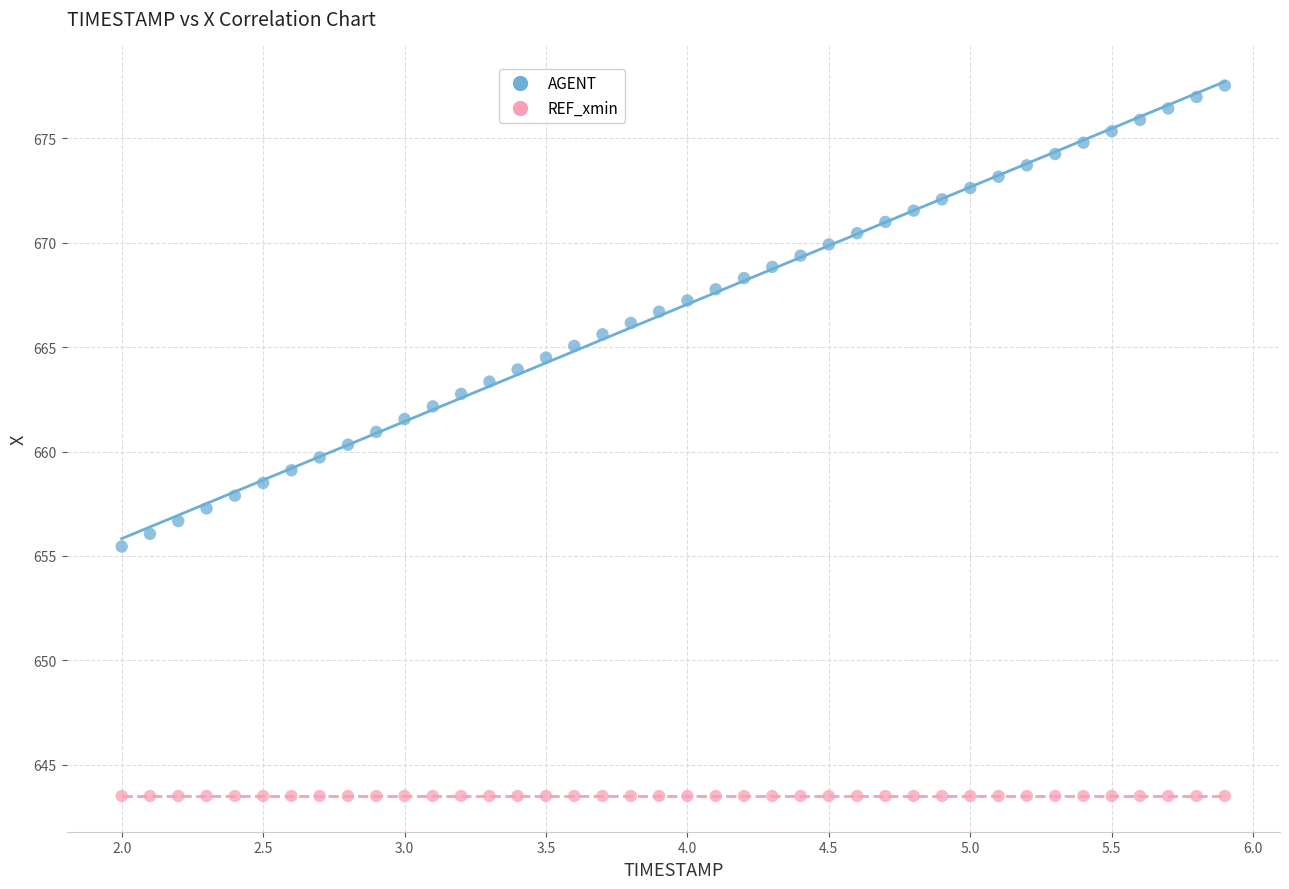

Which series reaches the maximum Y coordinate?

AGENT